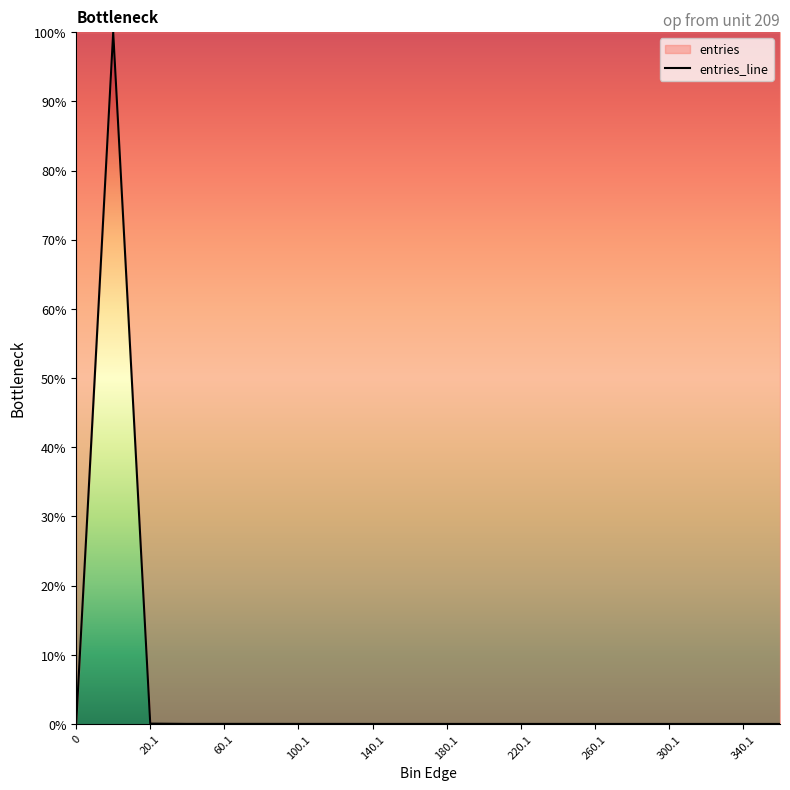

What is the greatest value displayed?

100.0